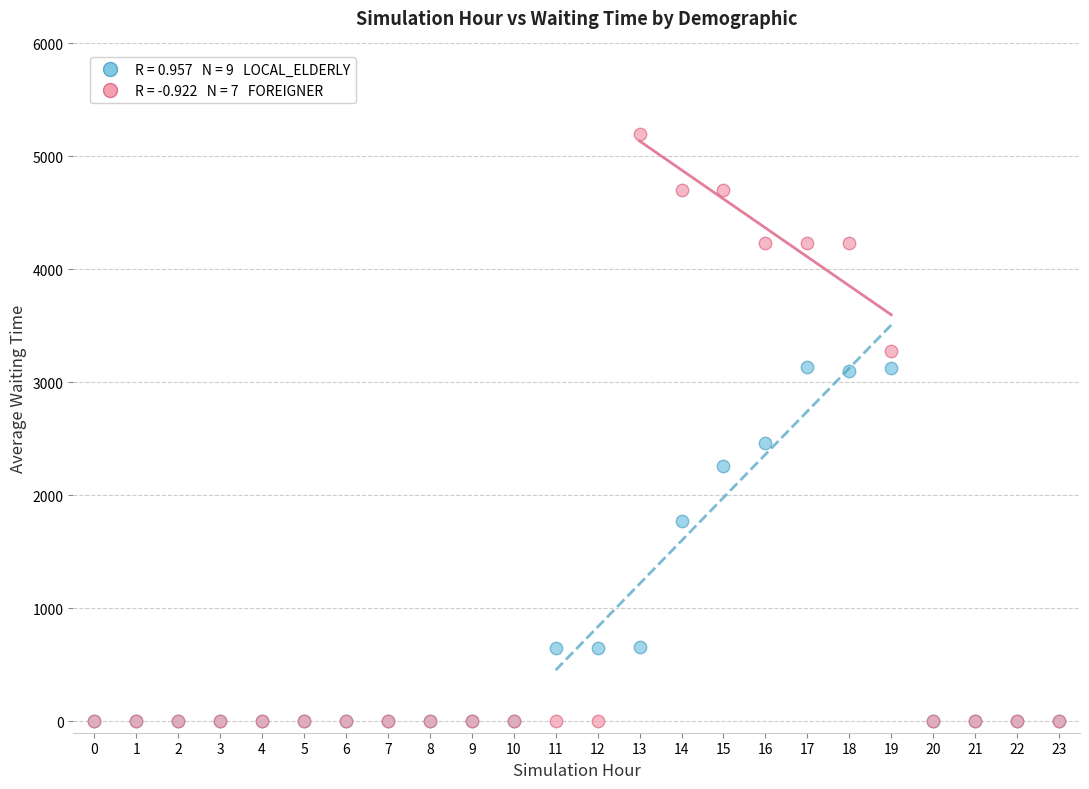

Across all series, what Y value is closest to 2600?

2461.5